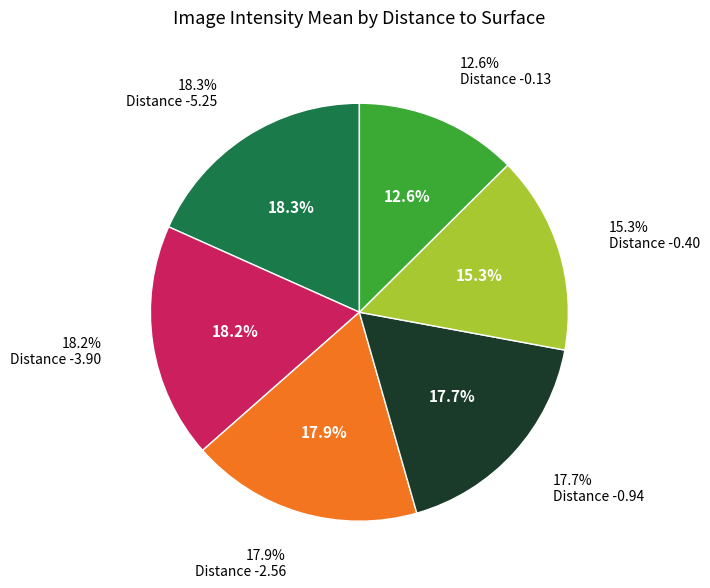

Does any single category account for the majority?

No